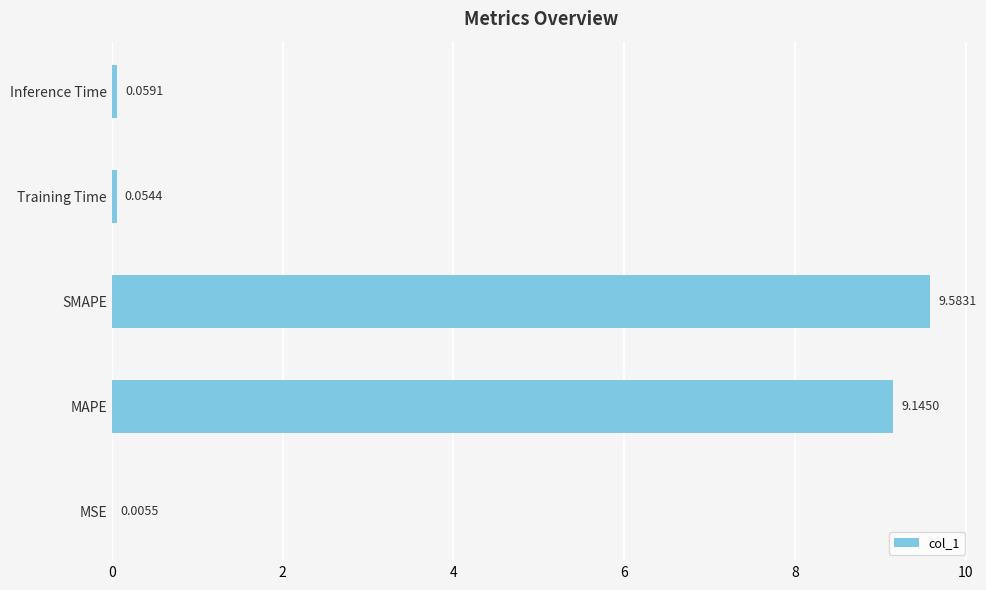

What is the sum of all values?

18.8